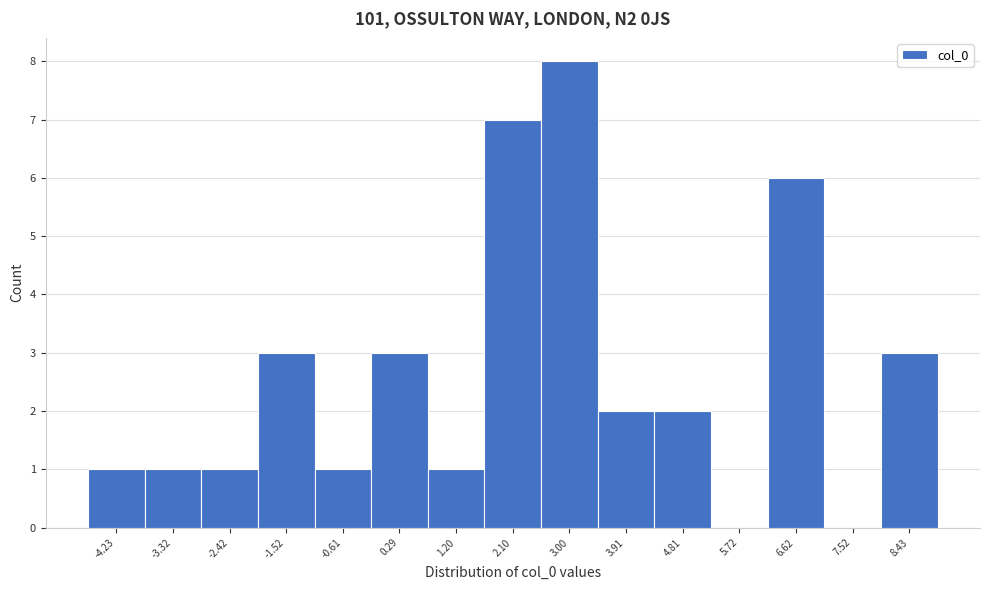

Reading left to right, list all the values displayed in this chart.

-4.23=1	-3.32=1	-2.42=1	-1.52=3	-0.61=1	0.29=3	1.20=1	2.10=7	3.00=8	3.91=2	4.81=2	5.72=0	6.62=6	7.52=0	8.43=3